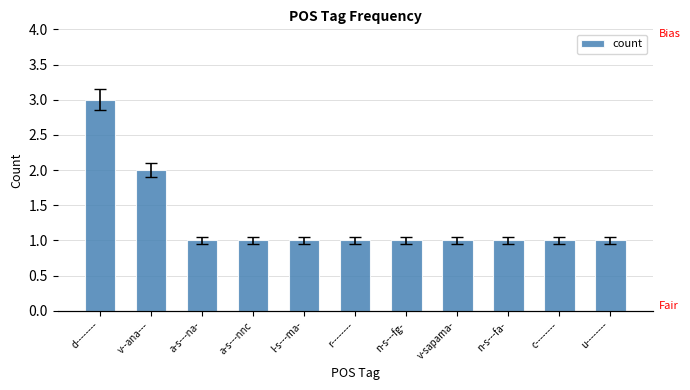

Reading right to left, extract all data points from this chart.

u--------=1	c--------=1	n-s---fa-=1	v-sapama-=1	n-s---fg-=1	r--------=1	l-s---ma-=1	a-s---nnc=1	a-s---na-=1	v--ana---=2	d--------=3